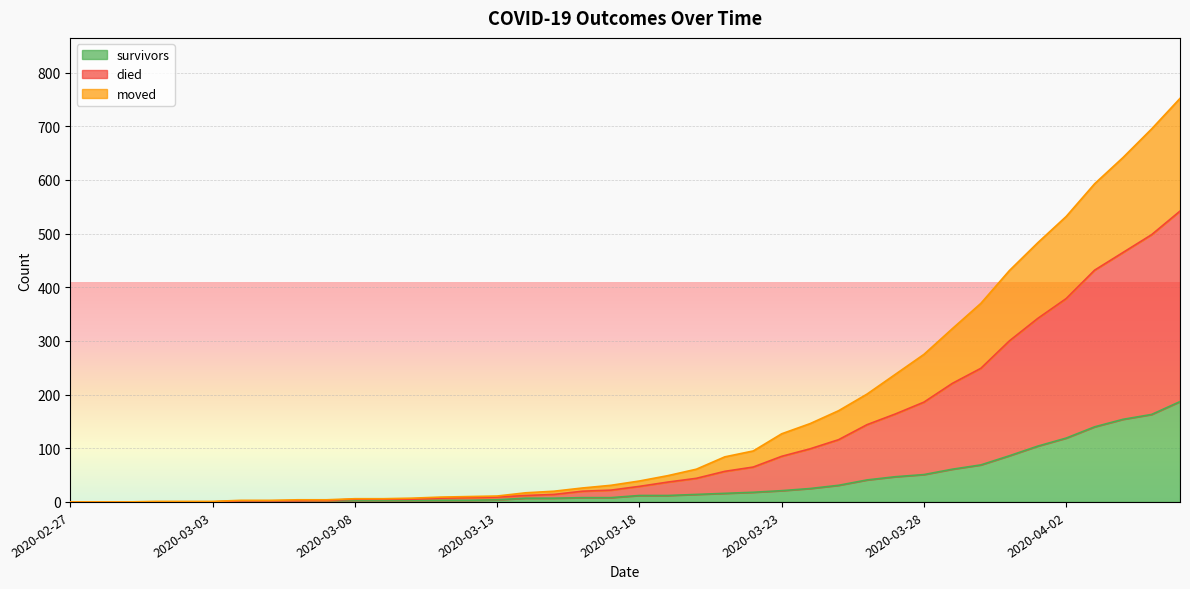

What is the highest value of the survivors series?

187